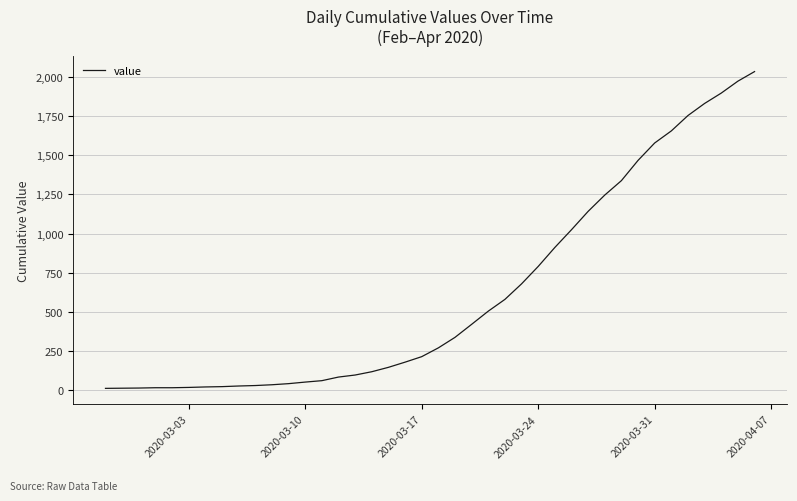

What is the difference between the maximum and minimum values?

2019